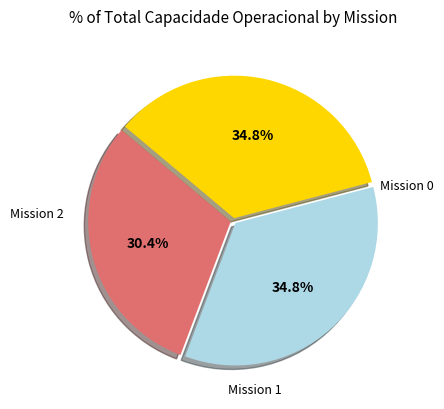

Is there any slice that represents more than half of the pie?

No